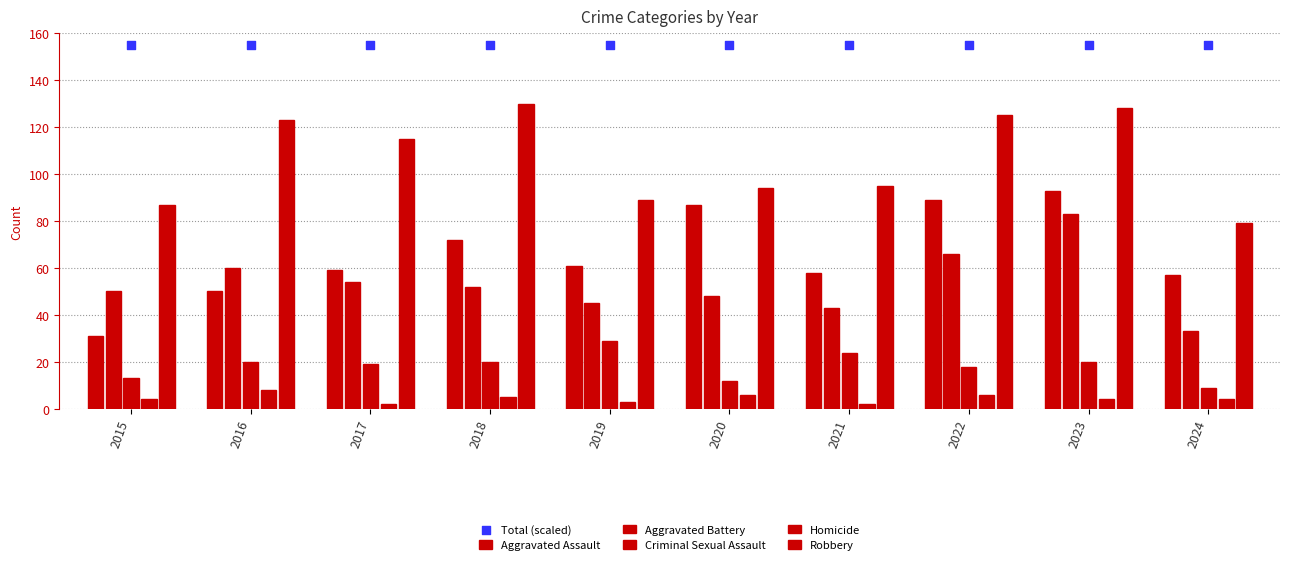

Which series has the largest Y range (max minus min)?

Aggravated Assault